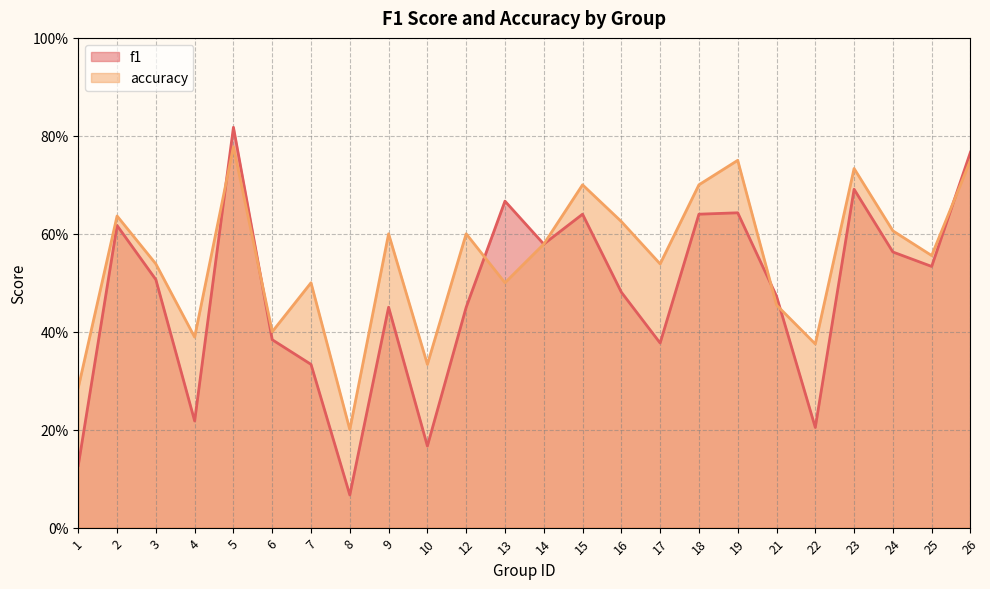

What are all the series names shown in the legend?

f1, accuracy